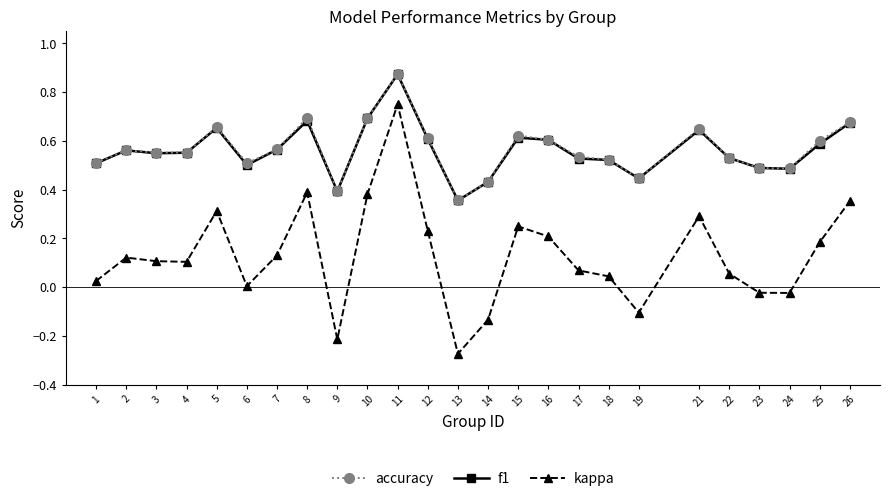

The f1 series shows 0.7 at 5. True or false?

True